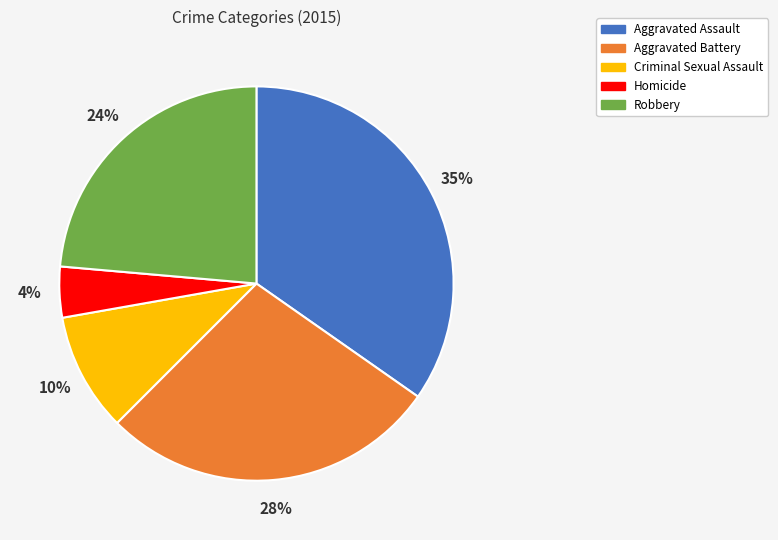

Approximately how many times larger is the value at Robbery compared to Criminal Sexual Assault?

2.4